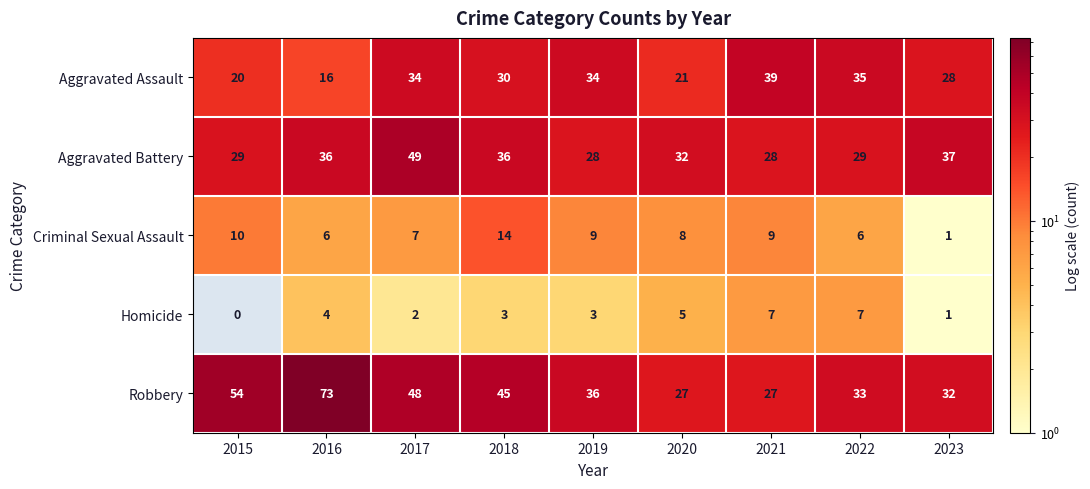

At 2017, list the series in order from largest to smallest.

Aggravated Battery, Robbery, Aggravated Assault, Criminal Sexual Assault, Homicide